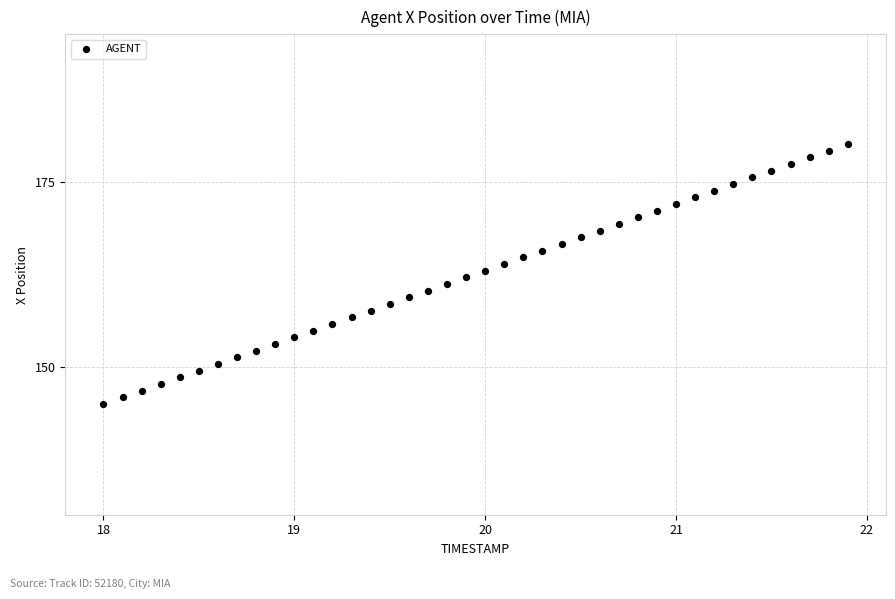

What is the range of Y values (max minus min)?

35.2